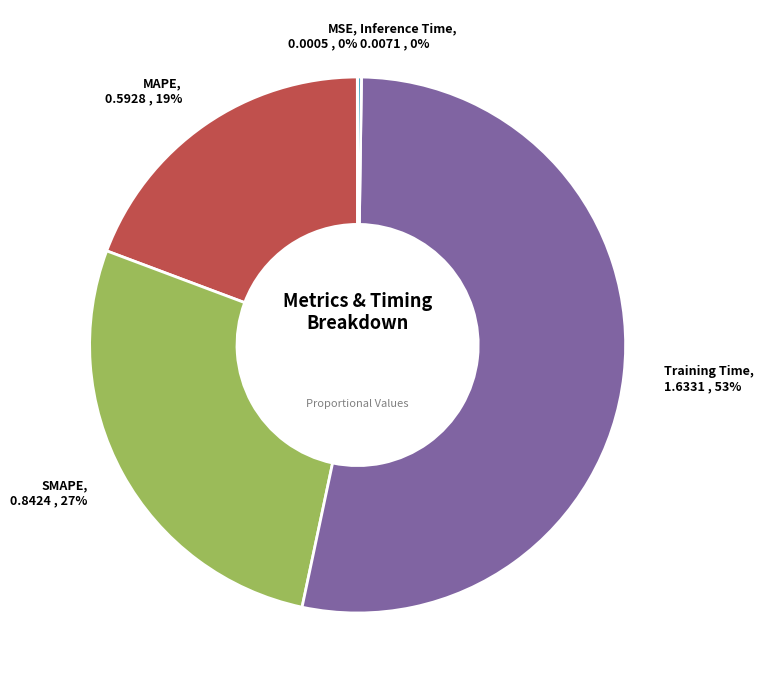

What is the majority slice?

Training Time